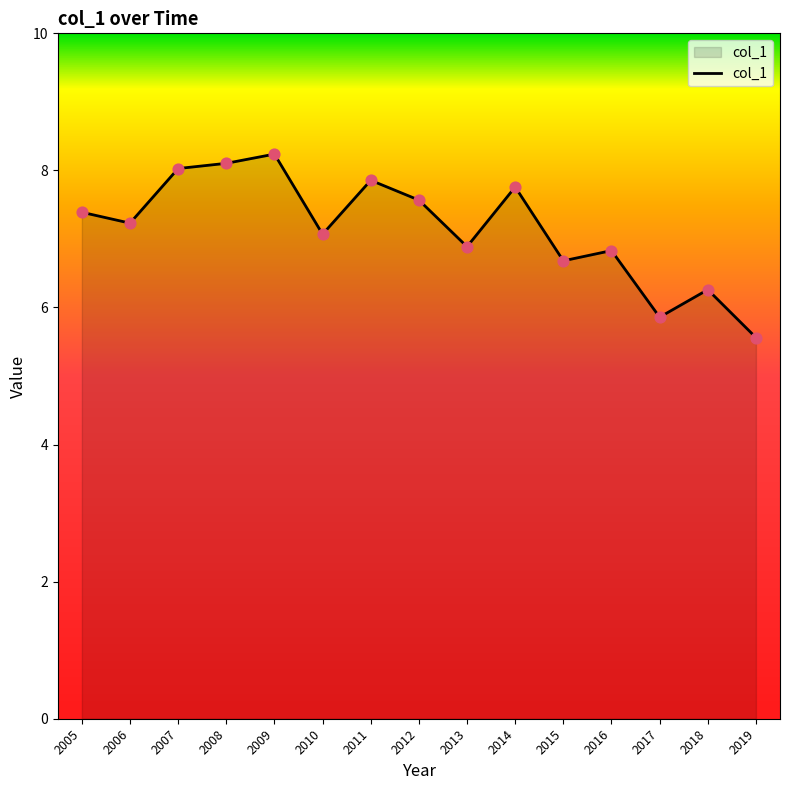

Approximately how many times larger is the value at 2007 compared to 2006?

1.1